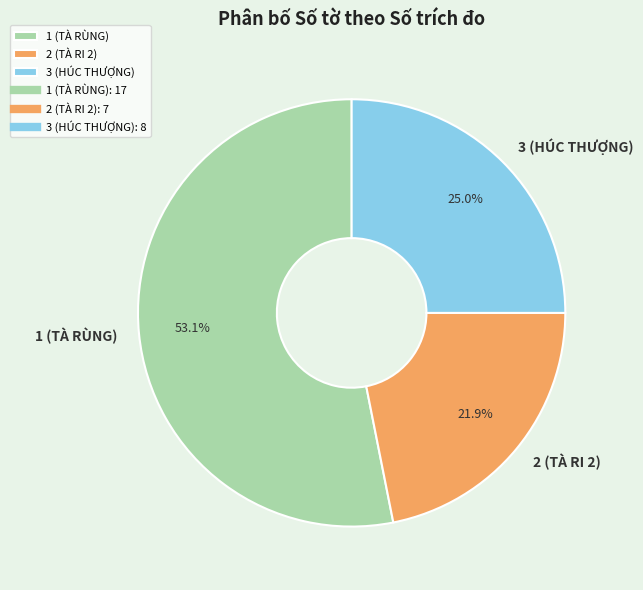

How much of the chart is everything except 2 (TÀ RI 2)?

78.1%